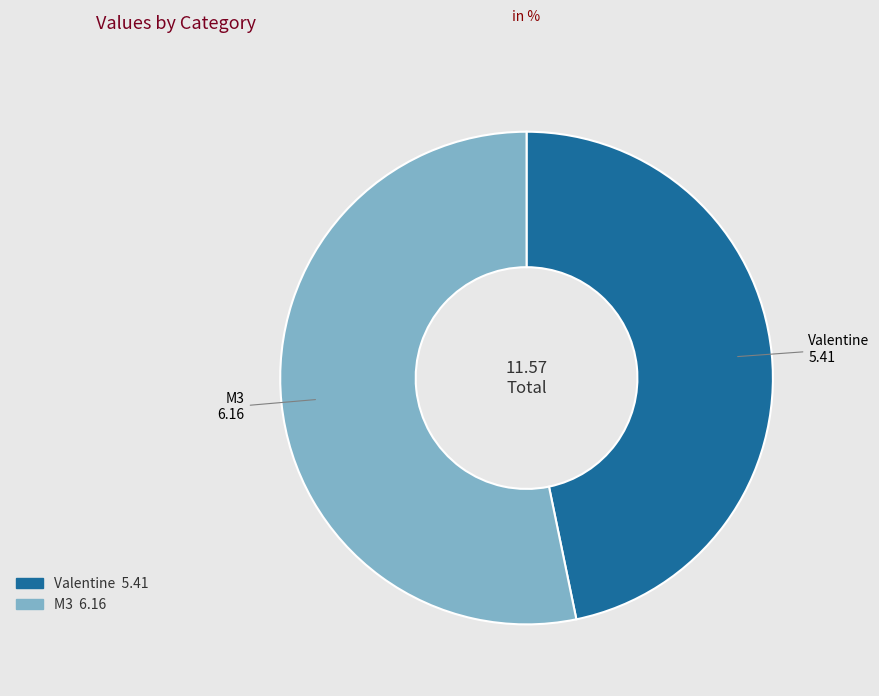

Between M3 and Valentine, which is larger?

M3